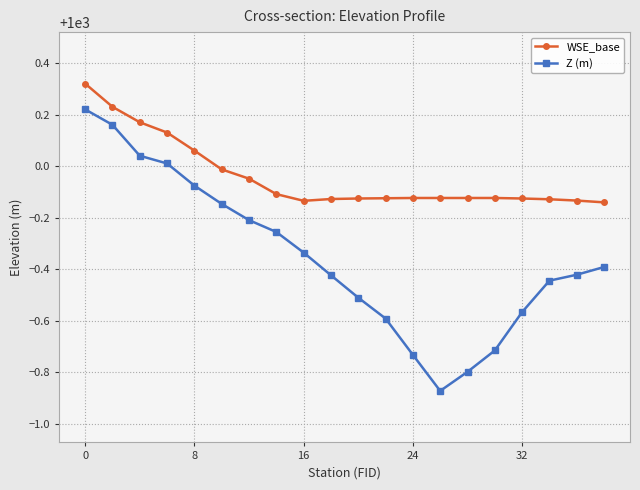

Does the chart have visible grid lines?

Yes